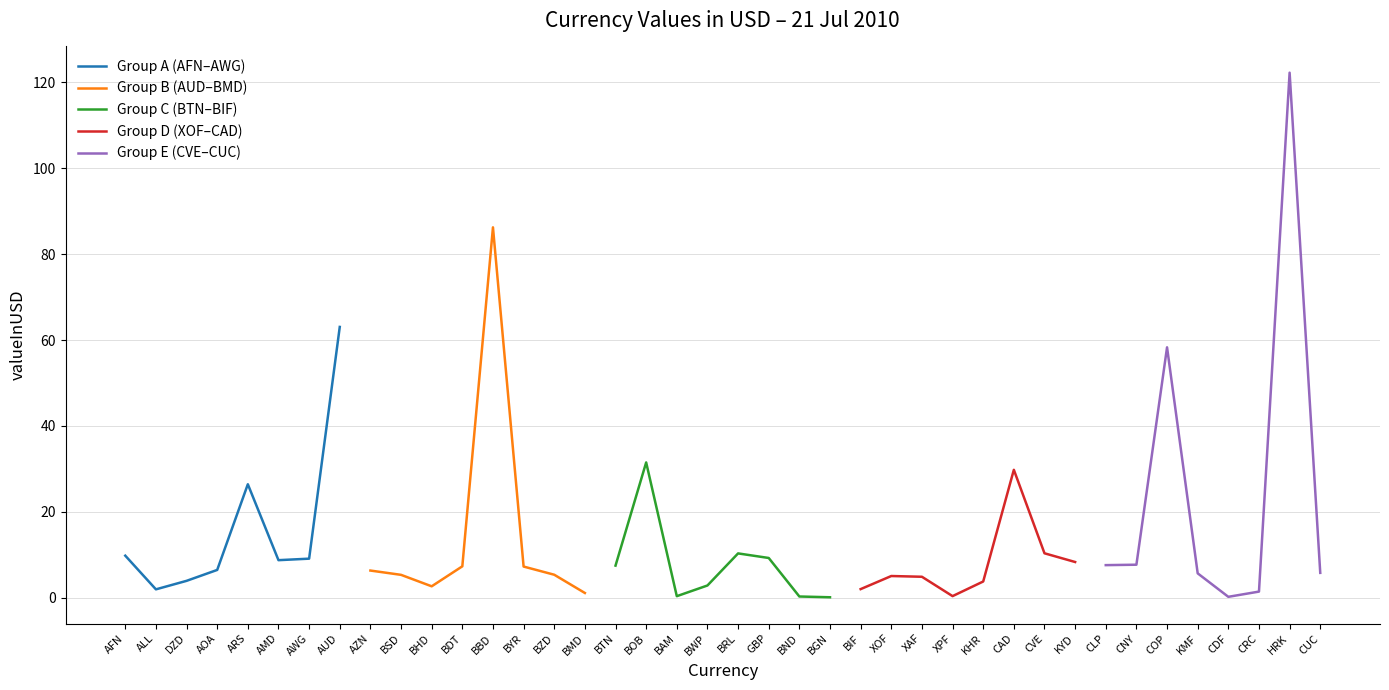

What is the approximate value of Group A (AFN–AWG) at DZD?

3.9